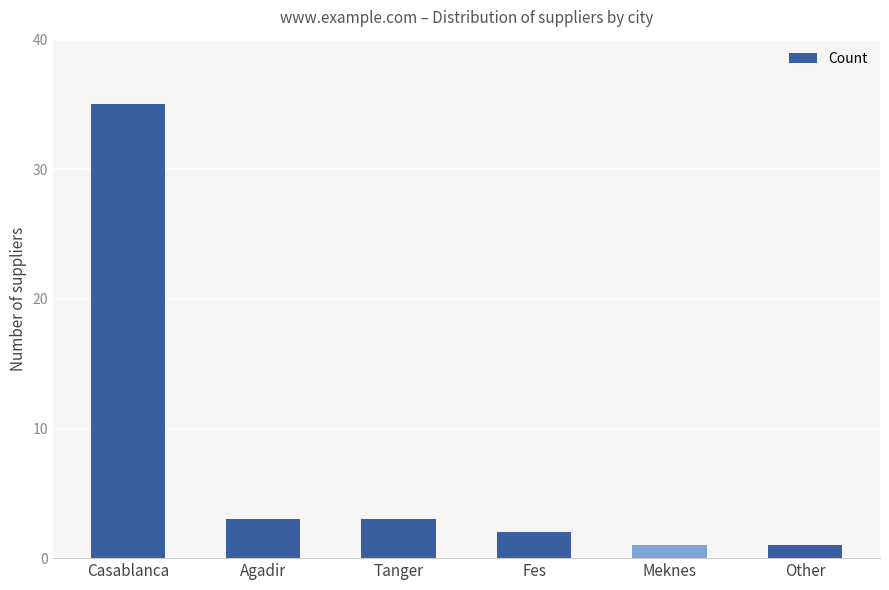

Where does the data first go above 3?

Casablanca